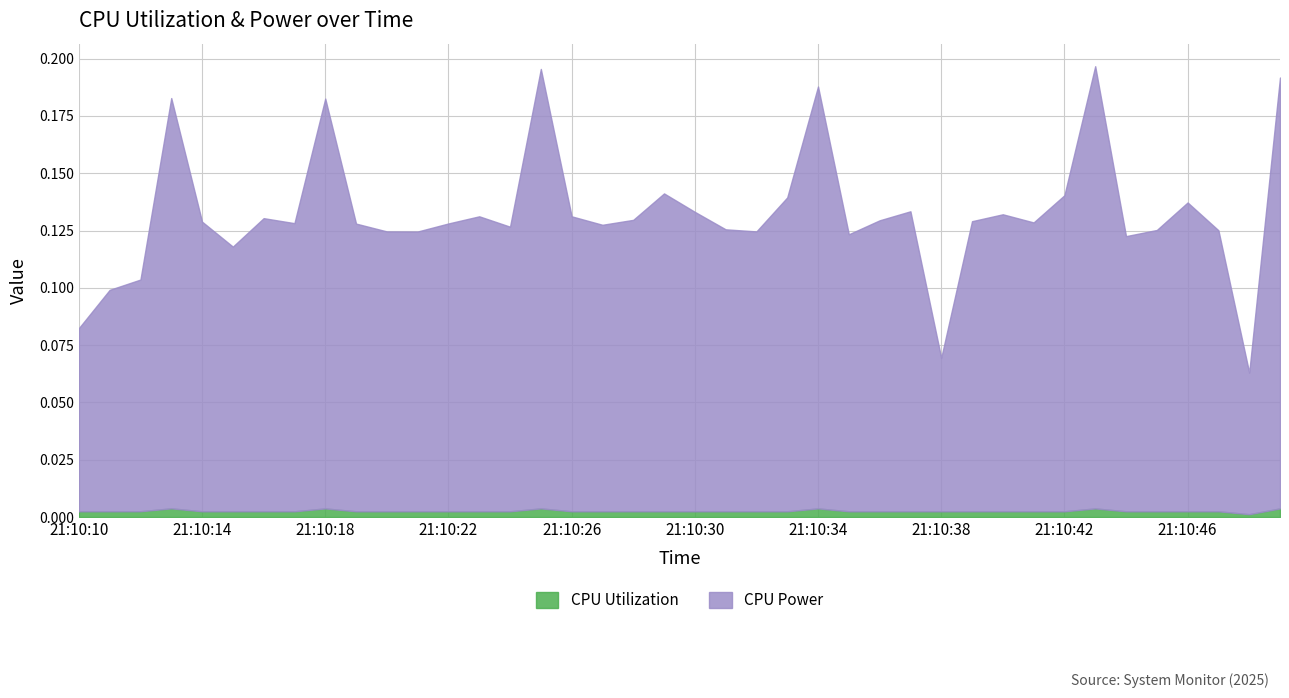

Does the chart display data point markers on the line(s)?

No